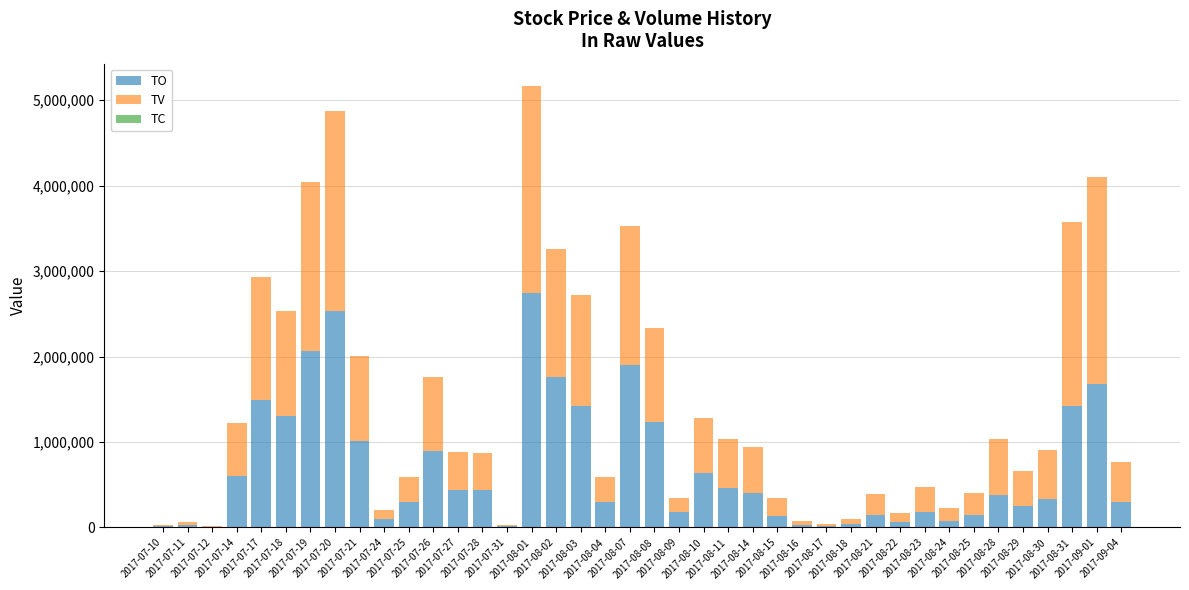

What is the highest value of the TO series?

2739080